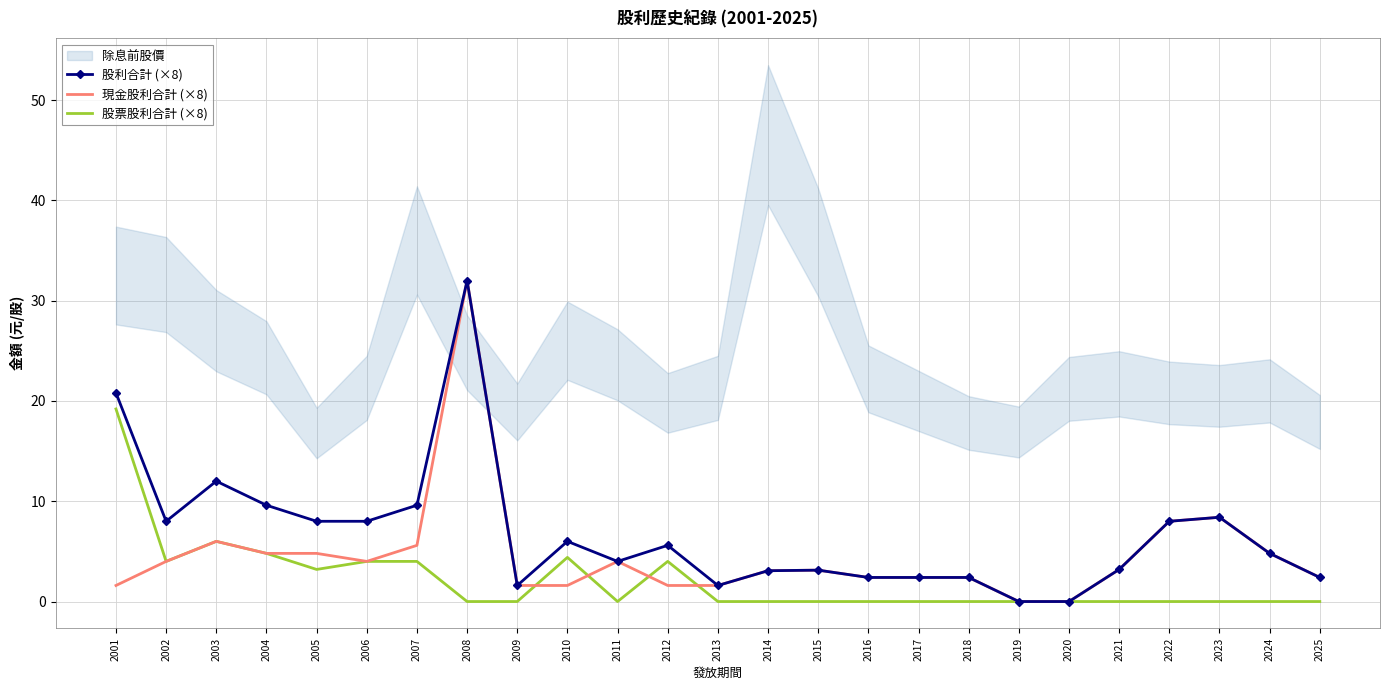

Does the chart have visible grid lines?

Yes